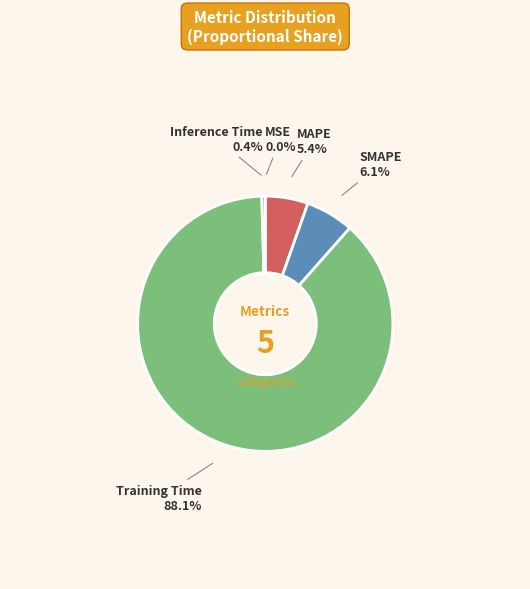

The Training Time slice represents 99% of the pie. True or false?

False